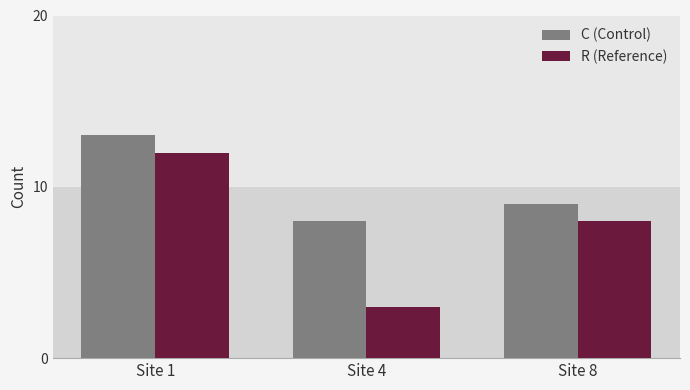

What is the maximum value shown in the chart?

13